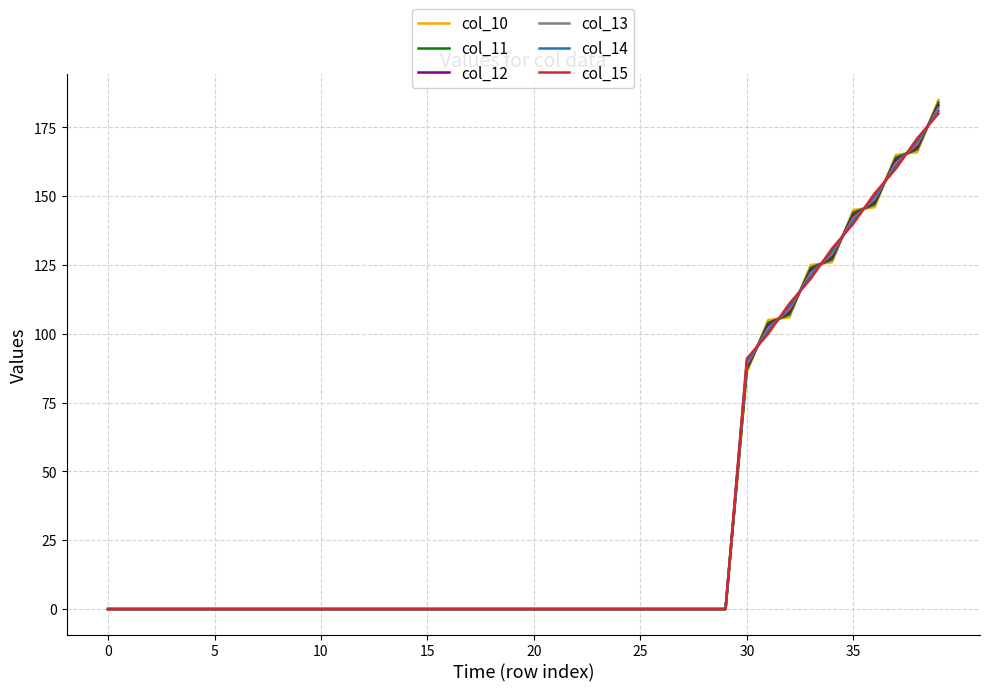

What is the maximum value for col_12?

183.0